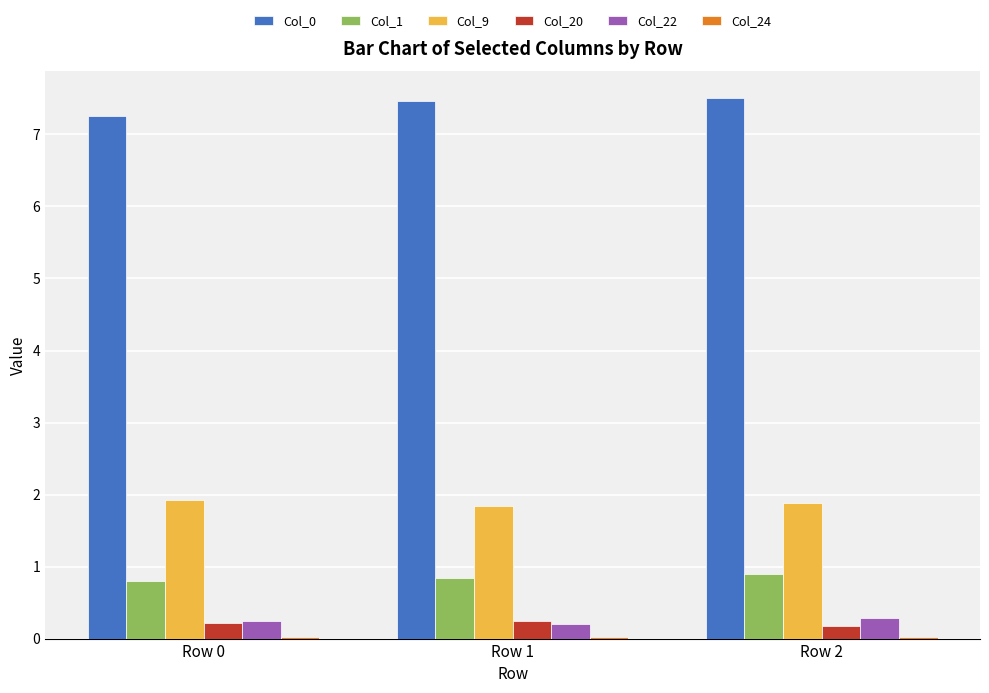

What is the sum of all Col_1 values?

2.5